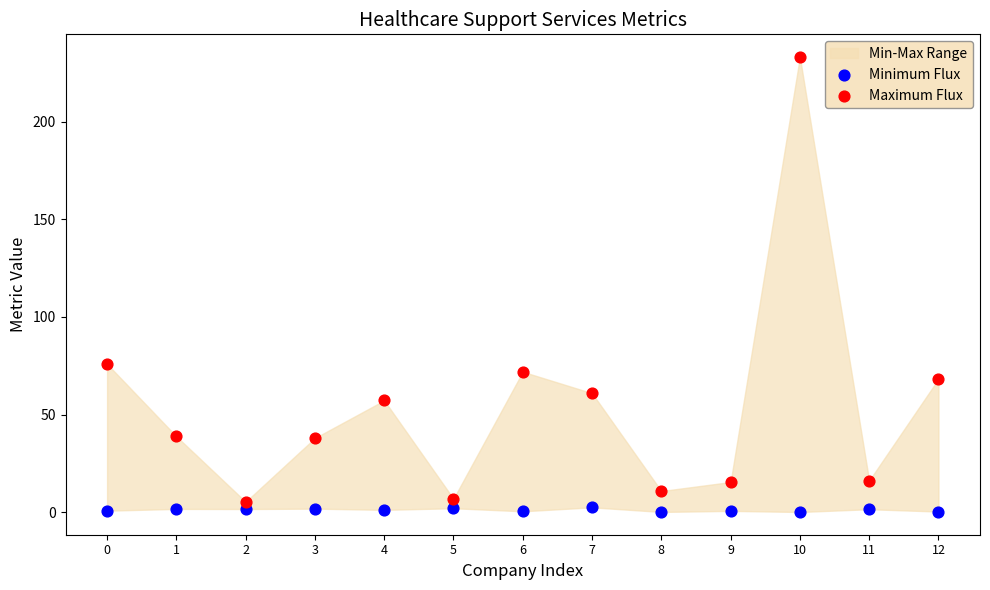

Across all data points, what is the range of Y values (max minus min)?

232.8